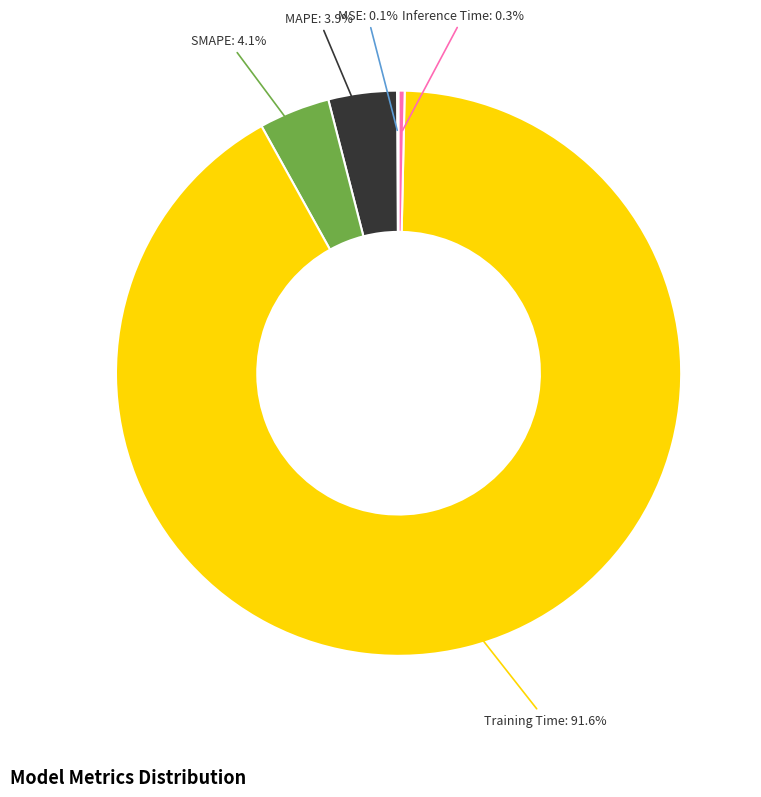

Between SMAPE and Inference Time, which is larger?

SMAPE